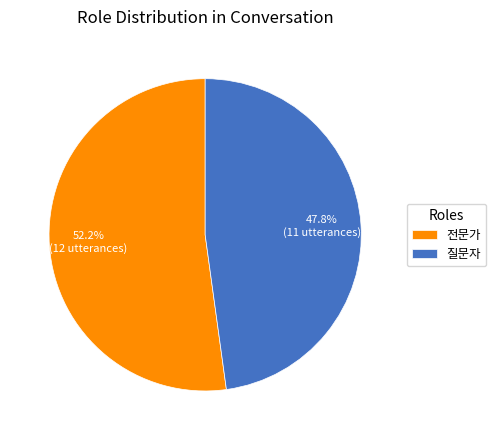

The 전문가 slice represents 52% of the pie. True or false?

True